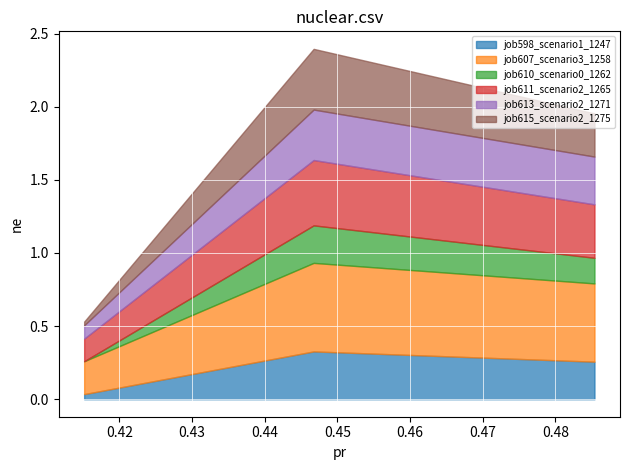

How many lines are shown in the chart?

6